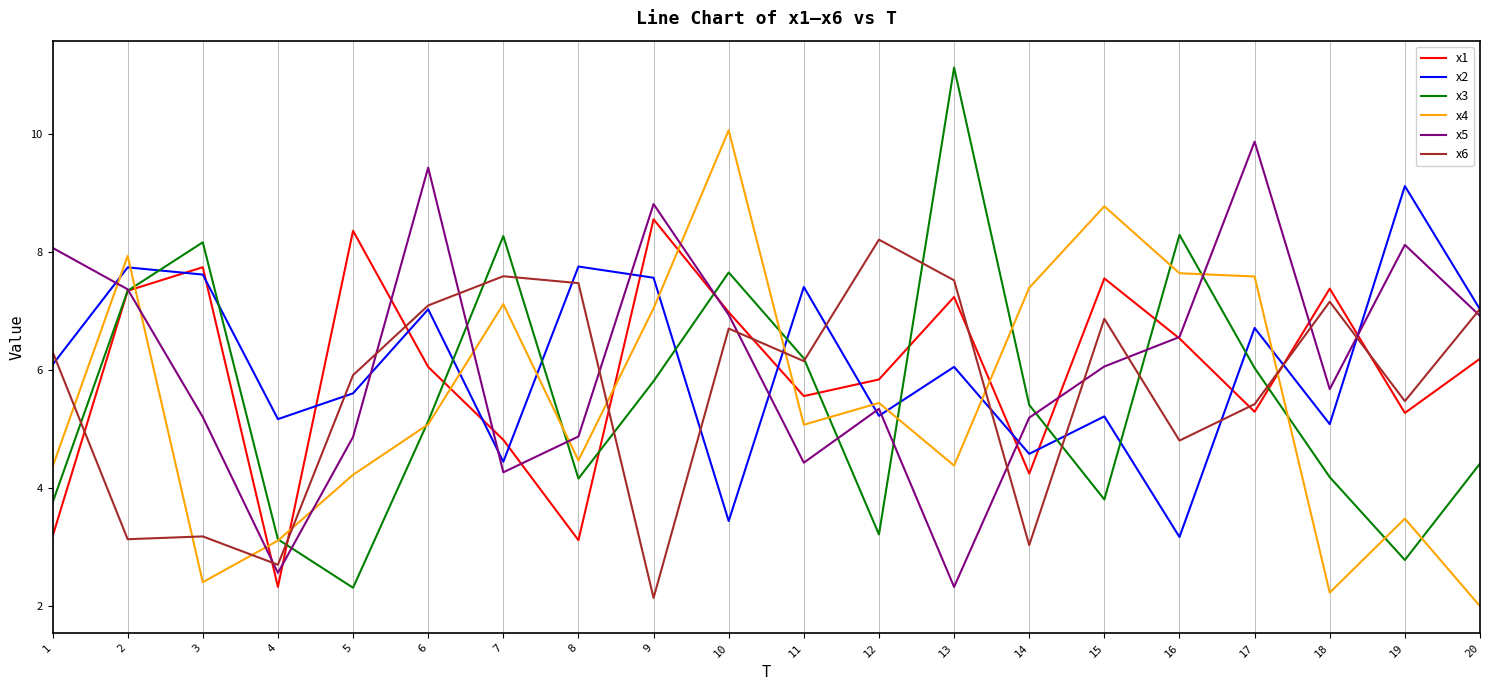

What is the maximum value shown in the chart?

11.1